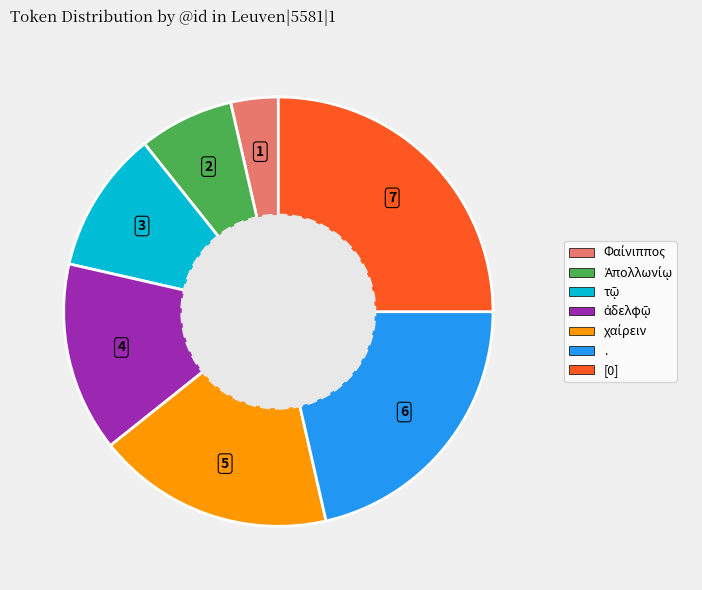

The . slice represents 11% of the pie. True or false?

False